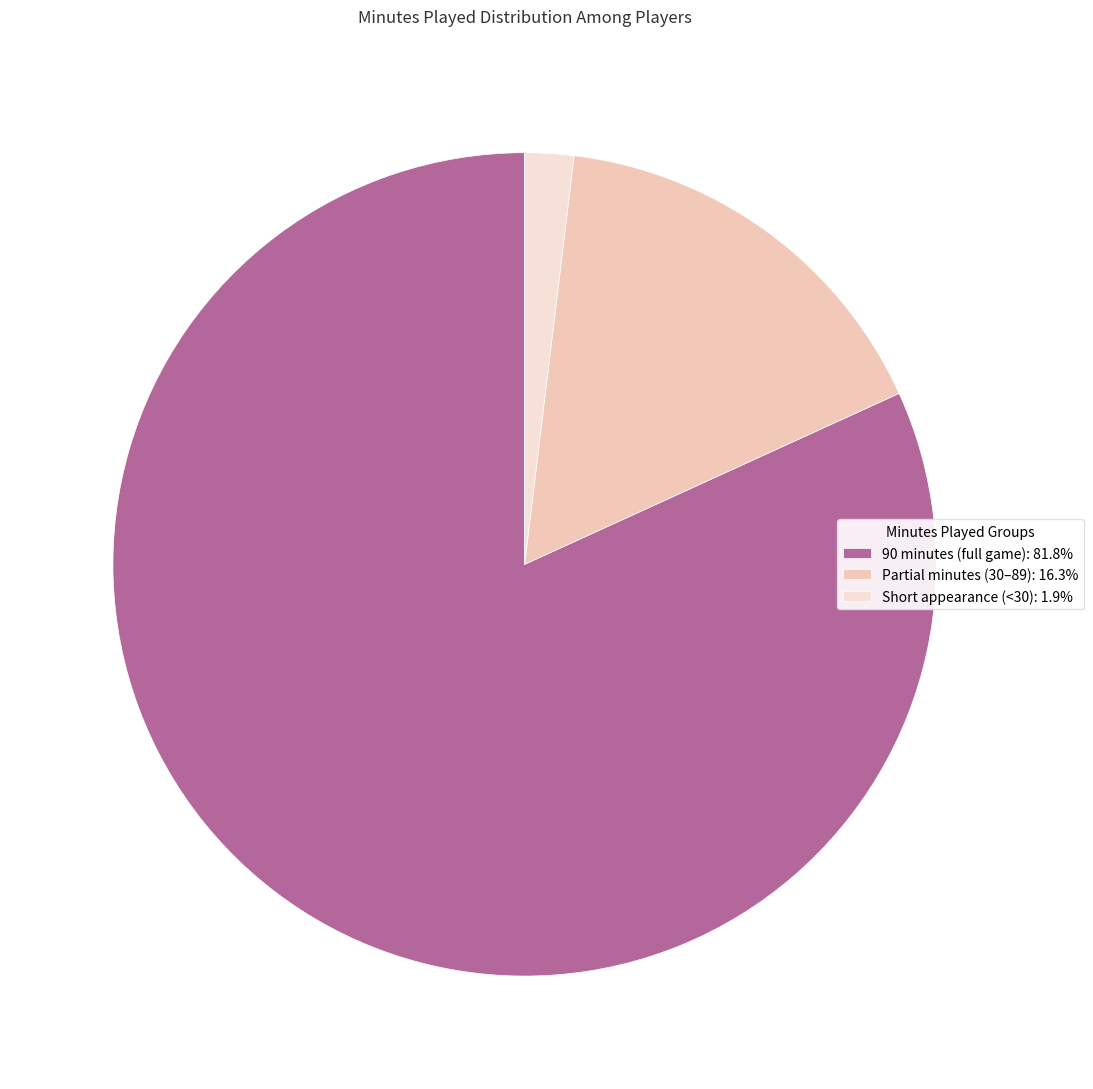

Do 90 minutes (full game): 81.8% and Partial minutes (30–89): 16.3% together represent more than half of the pie?

Yes